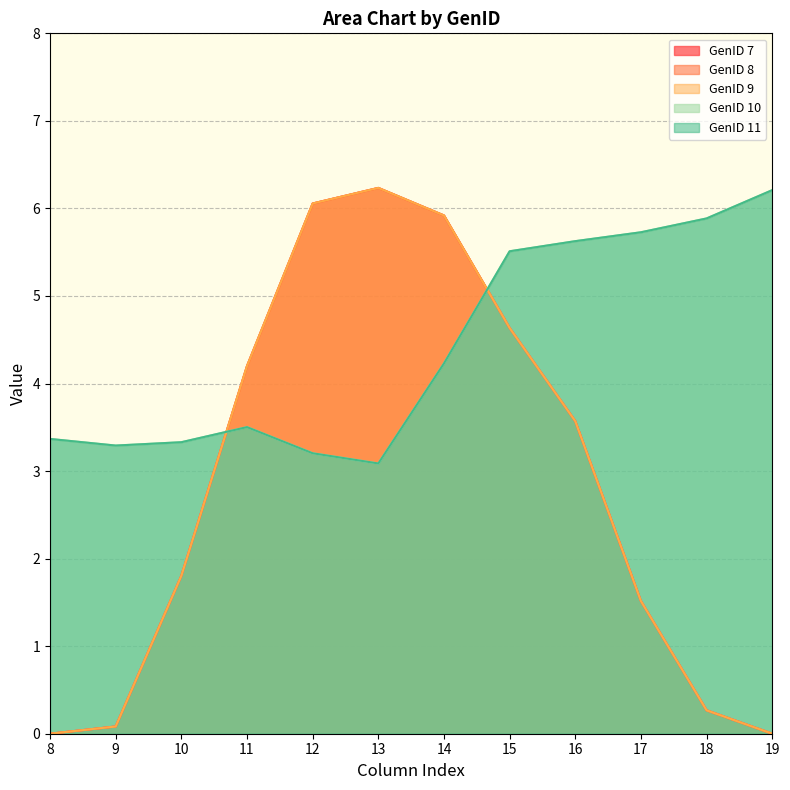

How many positive values does the GenID 7 series have?

11